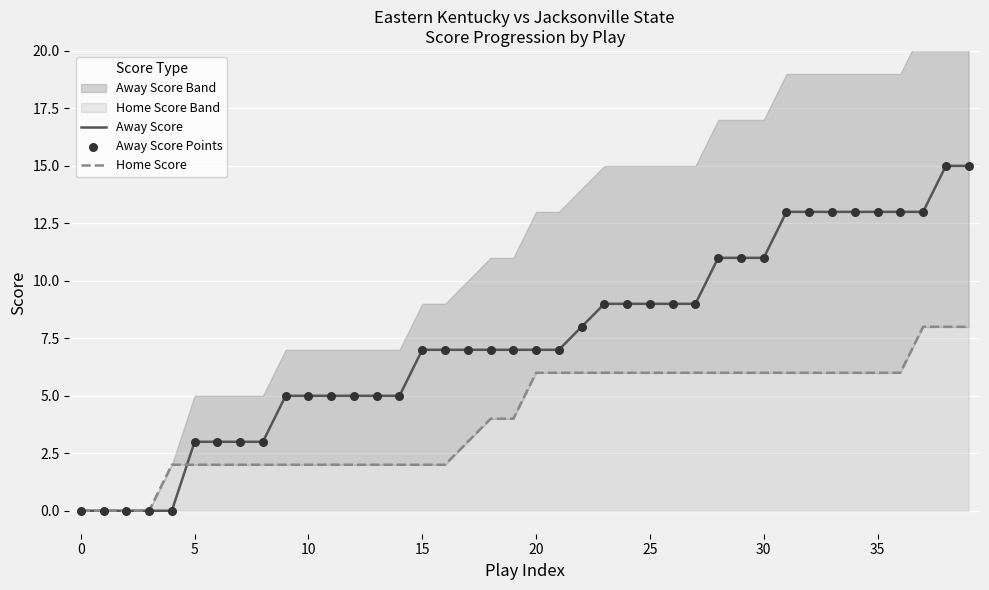

Which series has the largest Y range (max minus min)?

Away Score